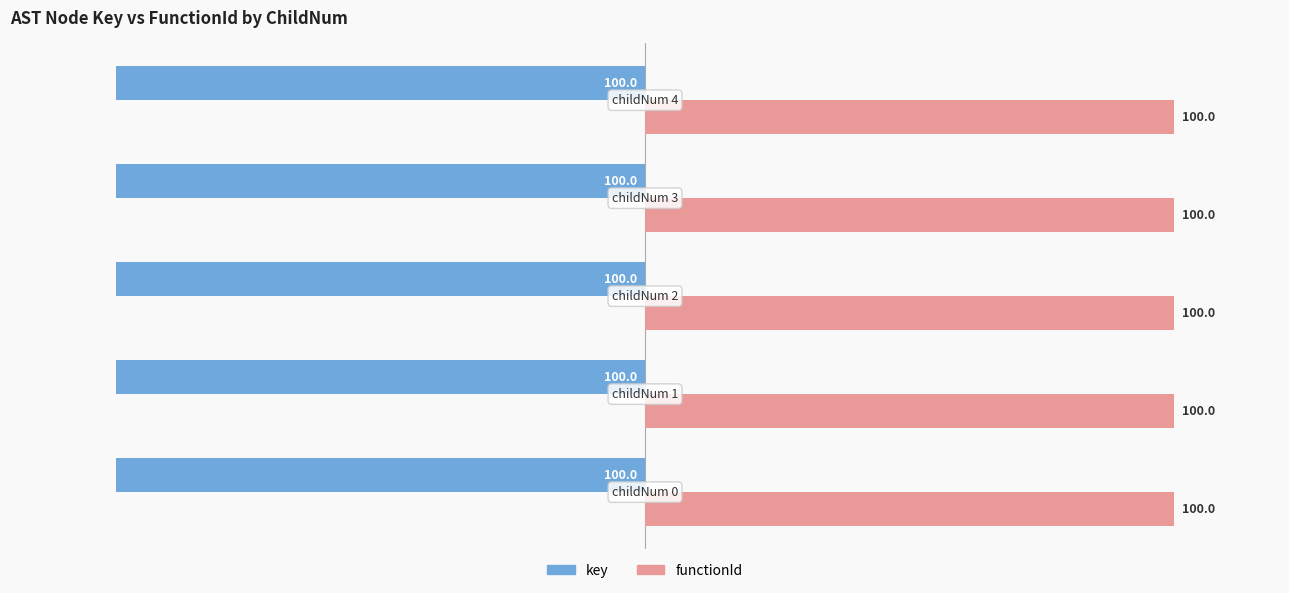

At how many categories does at least one series exceed 28?

5